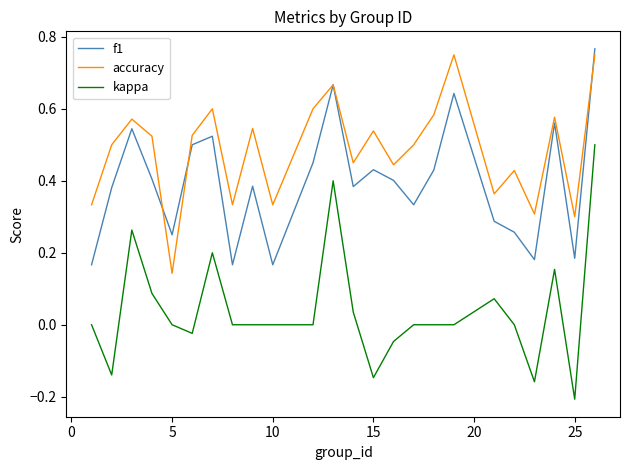

List the series in order of their overall mean, lowest first.

kappa, f1, accuracy